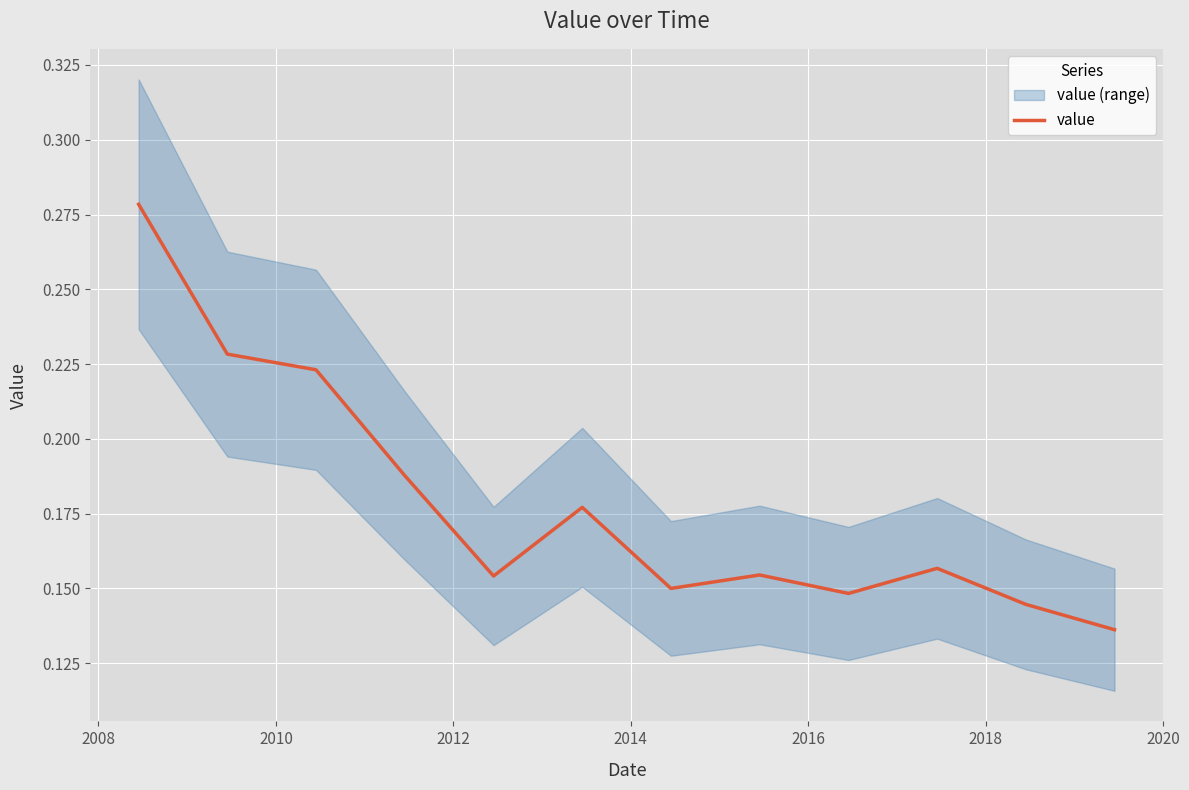

What is the maximum value shown in the chart?

0.3